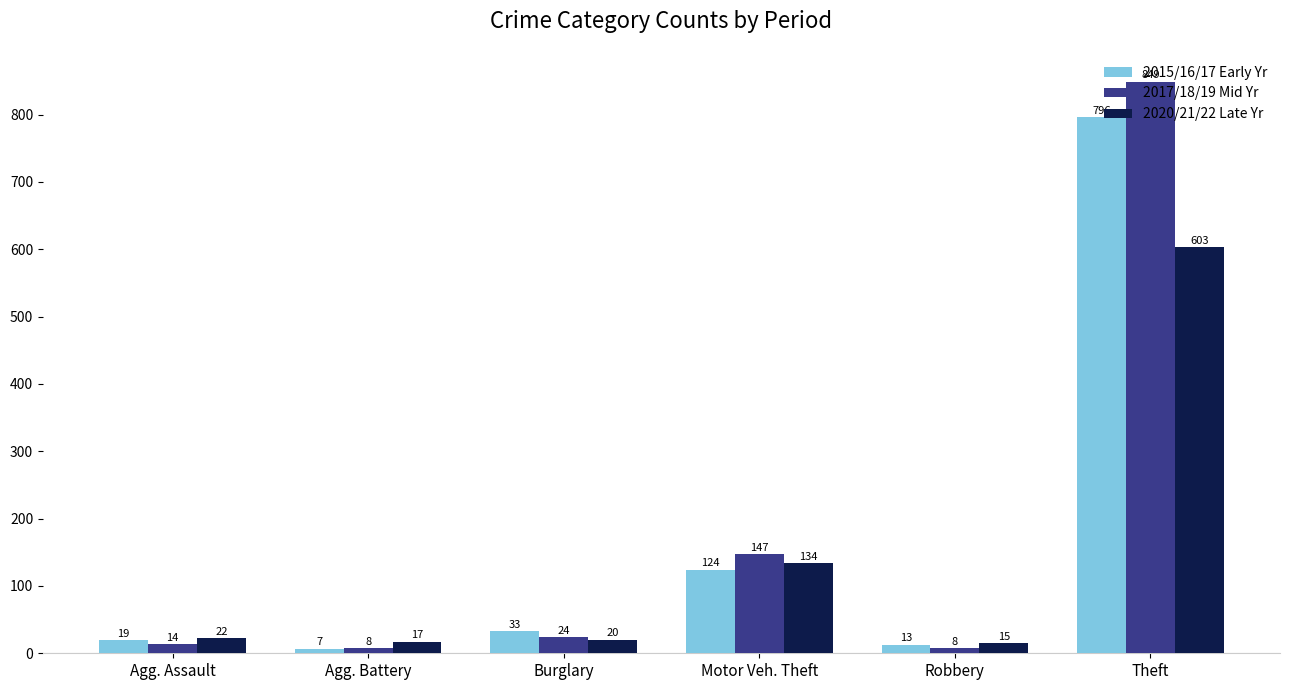

What position from the left is Agg. Assault?

1